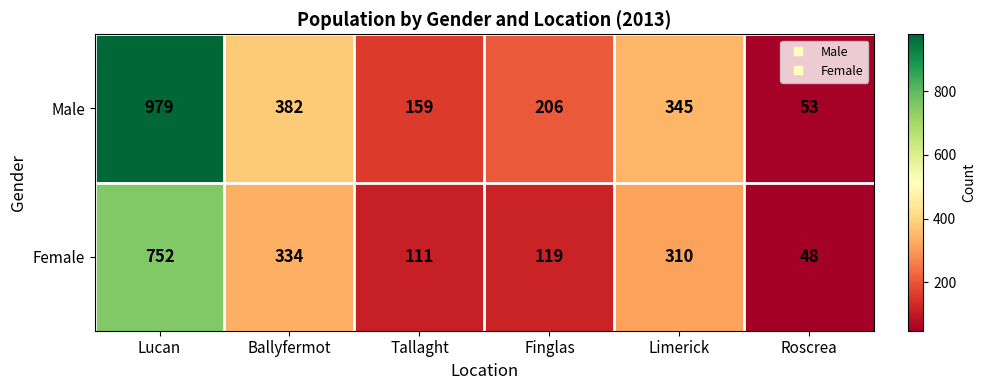

Which series has the largest range (max minus min)?

Male